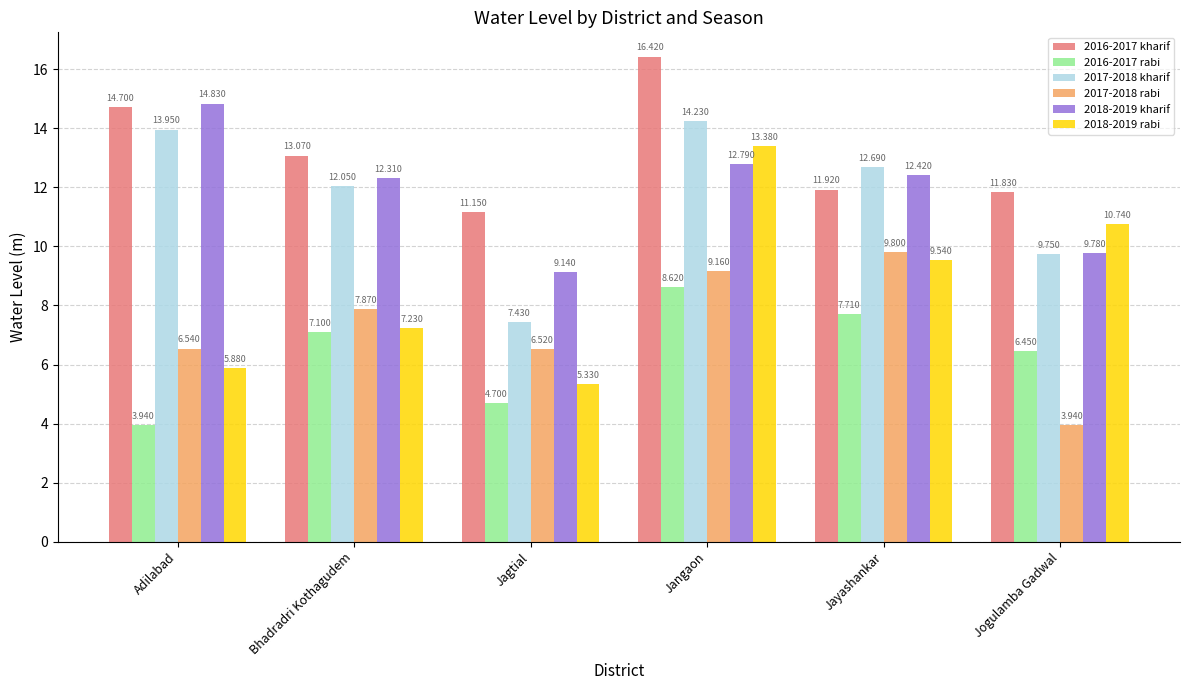

Does the chart contain stacked bars?

No